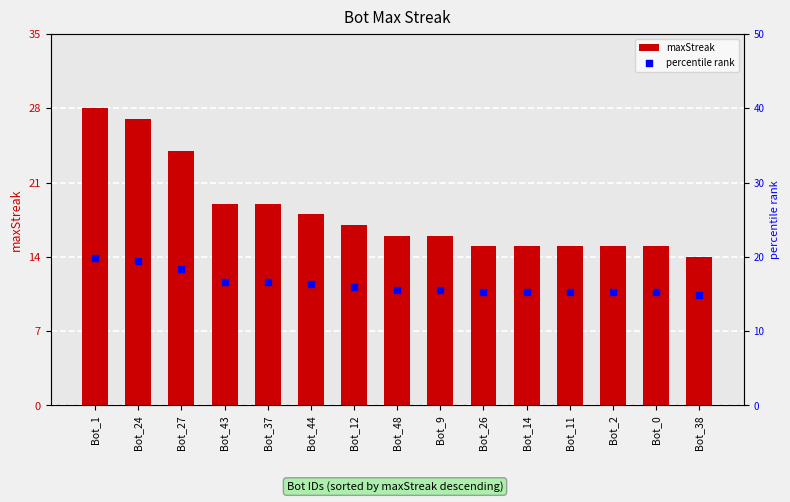

What is the total value across all series at Bot_37?

35.6